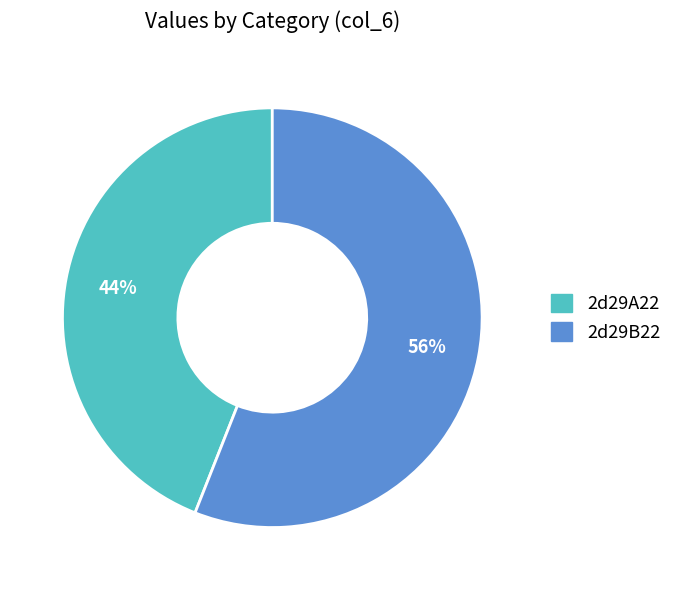

True or false: 2d29B22 accounts for 56% of the total.

True